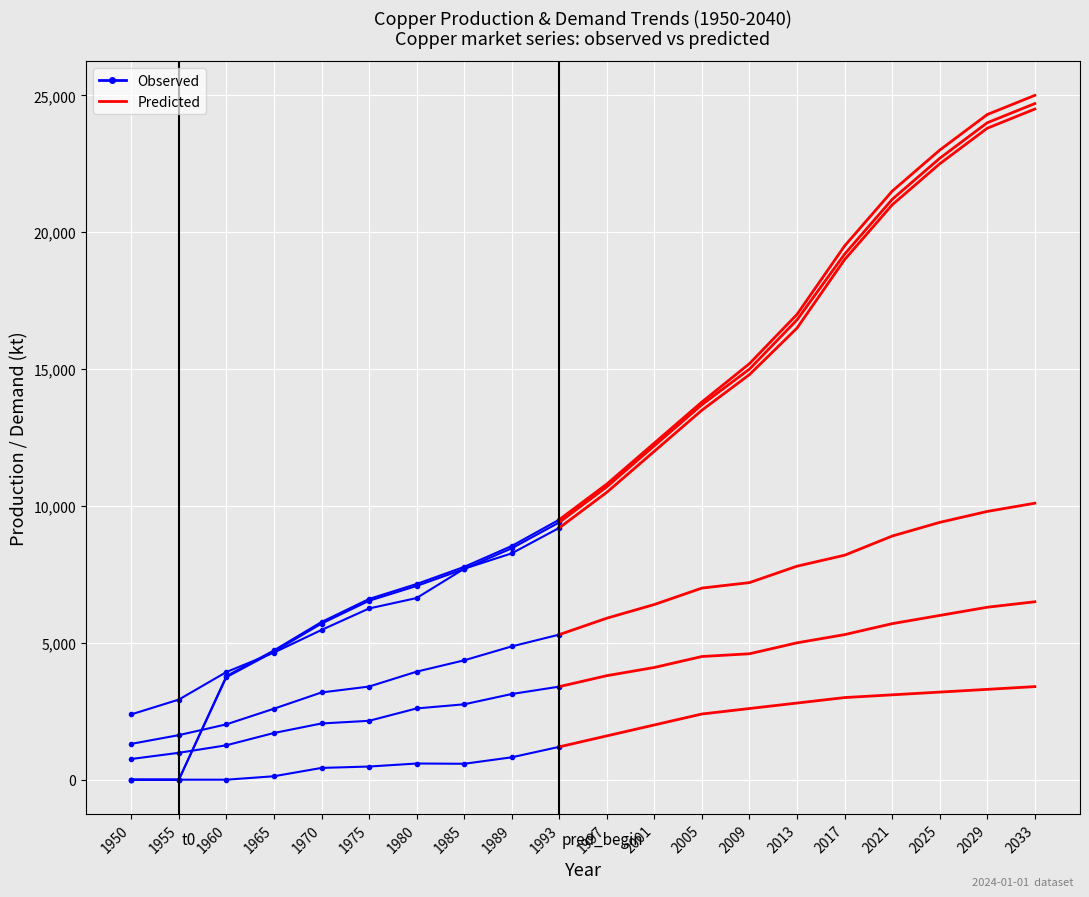

The chart shows a value of 32738 at 2025. True or false?

False